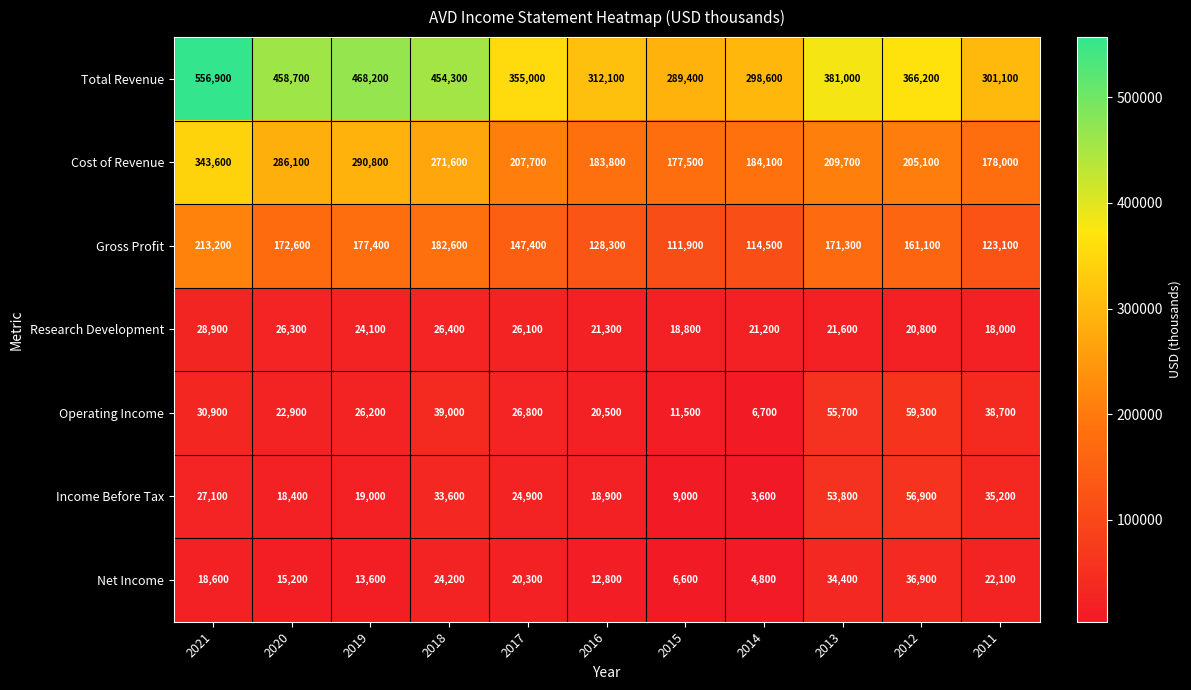

The value of Operating Income at 2017 is 17079. True or false?

False